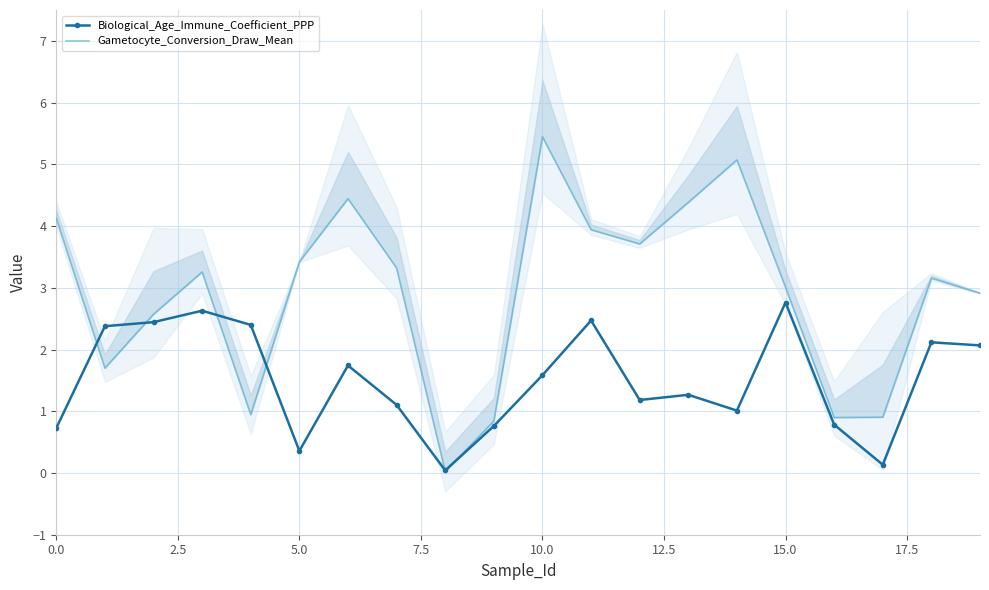

Which category has the highest value across all series?

10